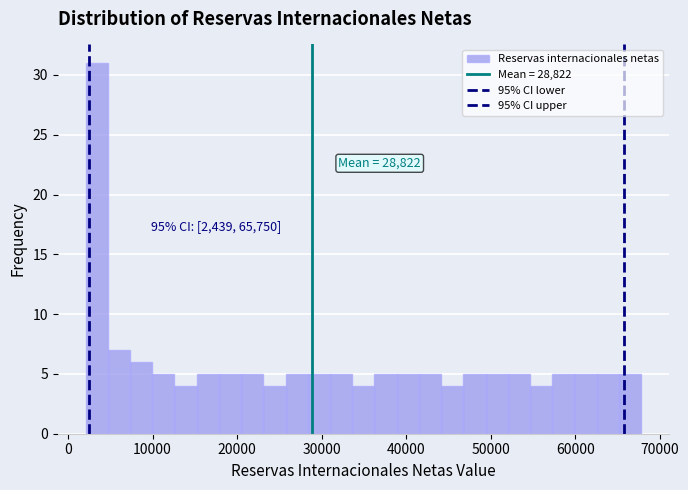

Read against the x-axis, roughly where is the centre of the tallest bar?

3000